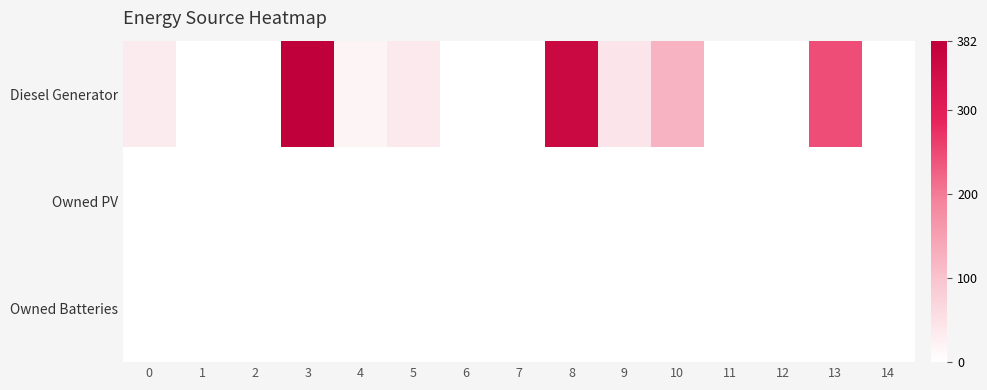

Rank the series at 12 from highest to lowest value.

Diesel Generator, Owned PV, Owned Batteries